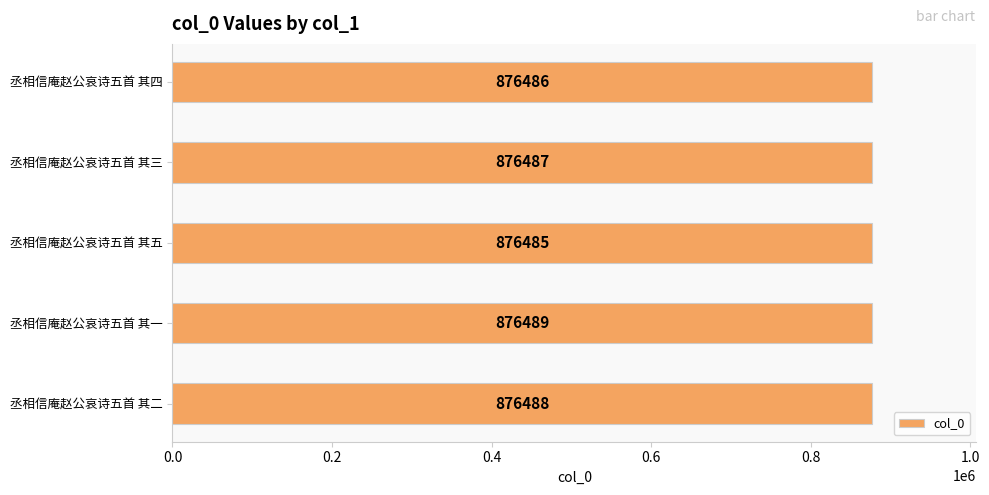

Are the bars grouped side by side (vs. stacked)?

No